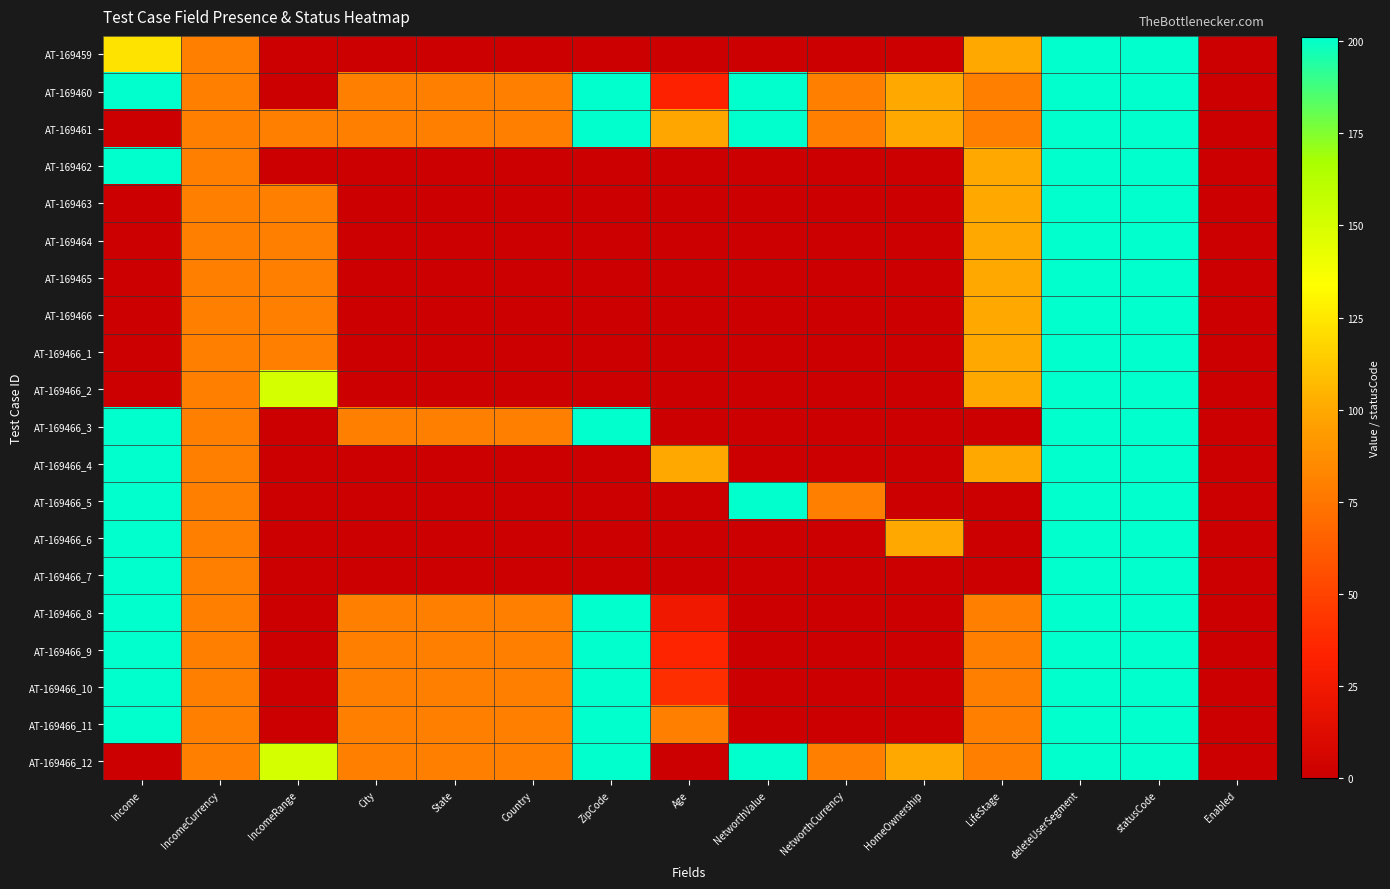

What is the total value across all series at statusCode?

4020